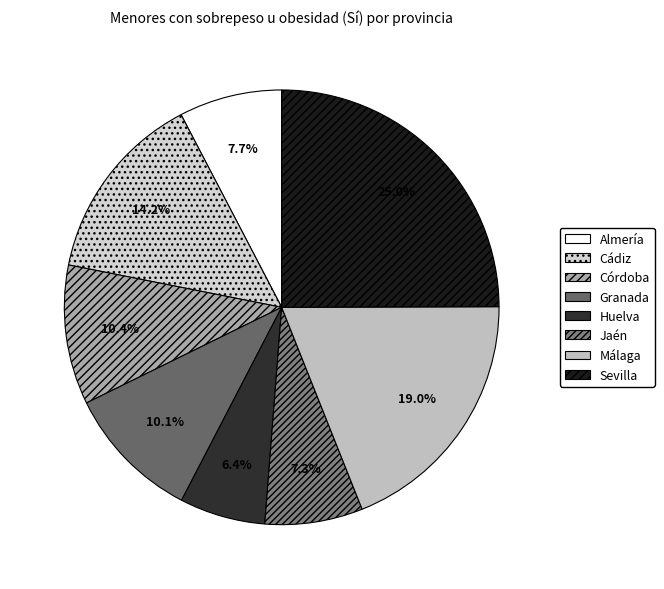

How many slices are in this pie chart?

8